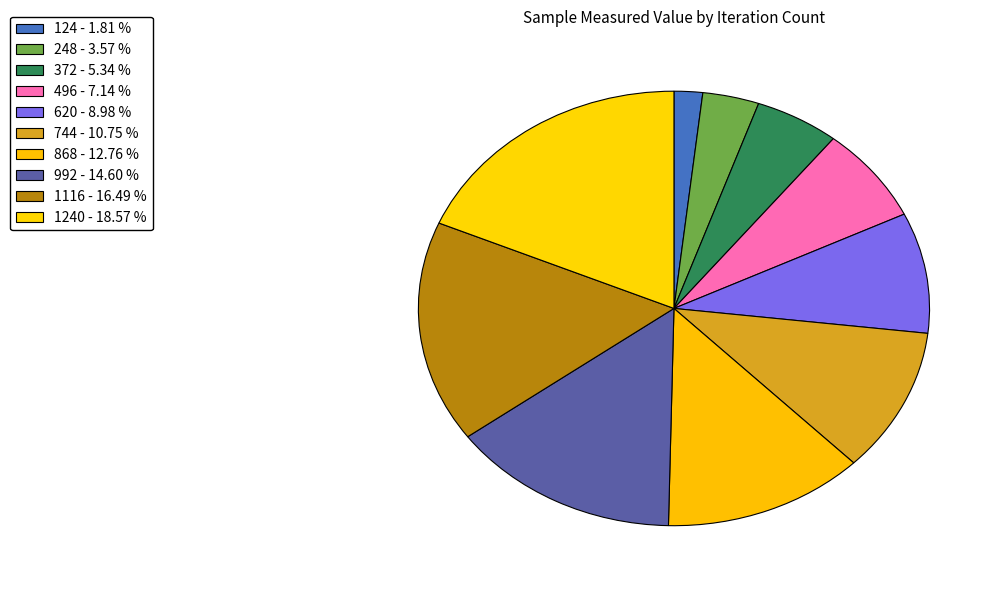

How many slices are in this pie chart?

10